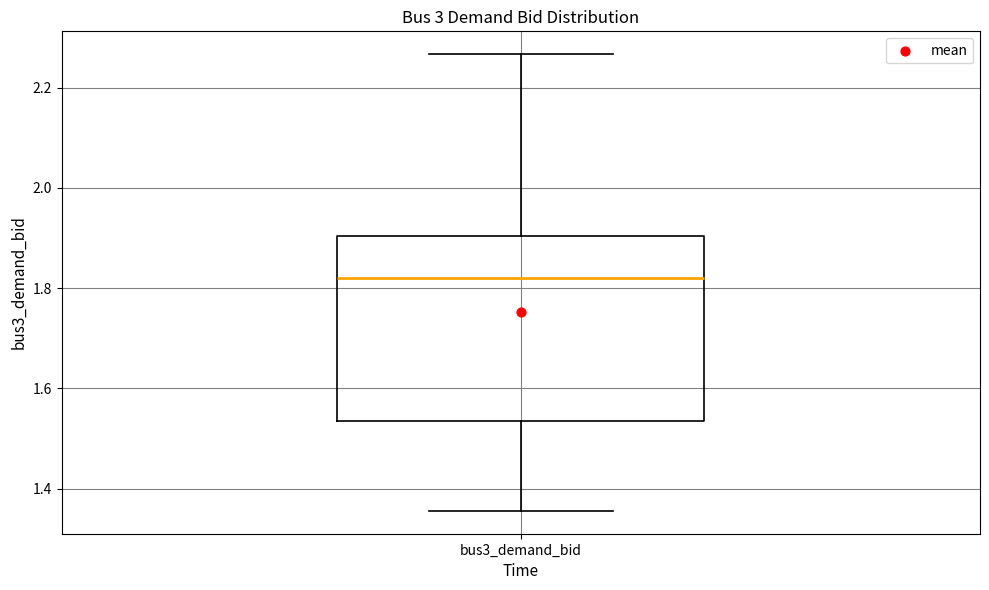

Read this box plot against the y-axis: the position of the median line, the range covered by the box, and the ends of both whiskers. The values are not printed on the chart, so give them approximately, as read against the axis.

median 1.82, box 1.54 to 1.90, whiskers 1.36 to 2.26